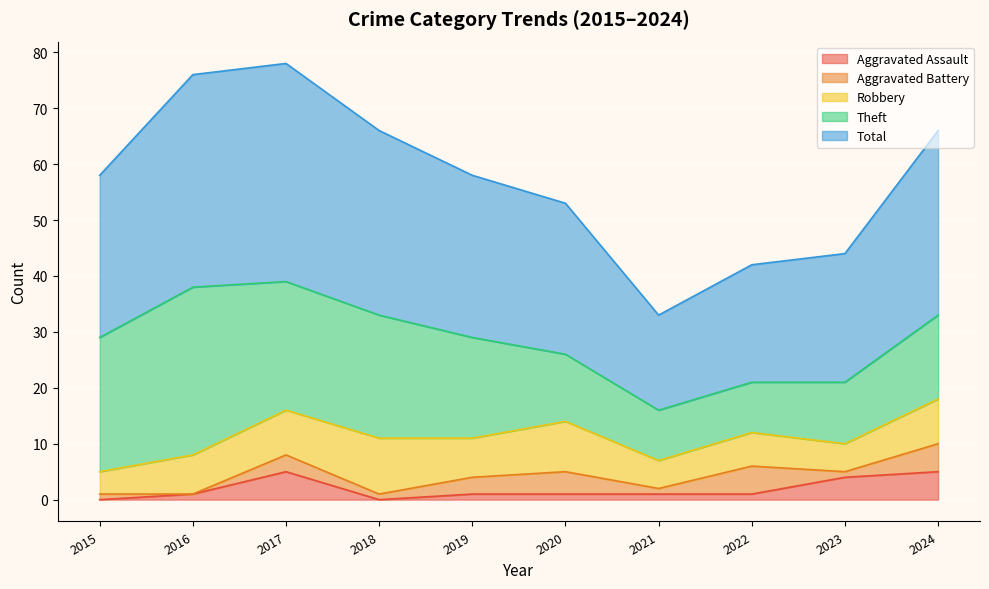

Where is Theft nearest to the value 19?

2019